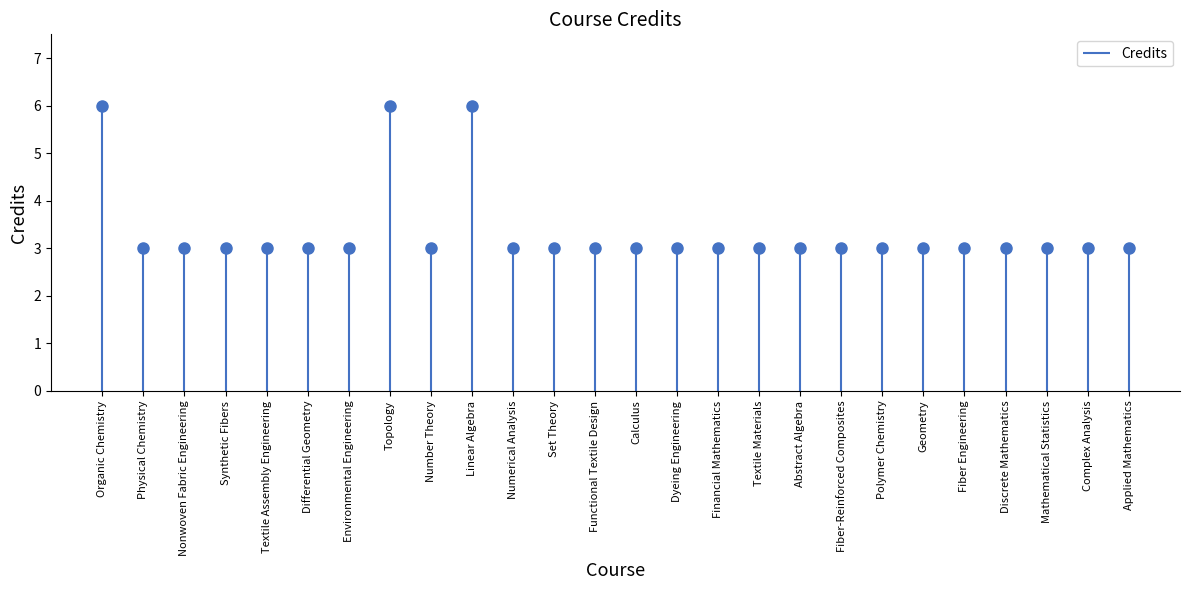

The value at Polymer Chemistry is 3. True or false?

True